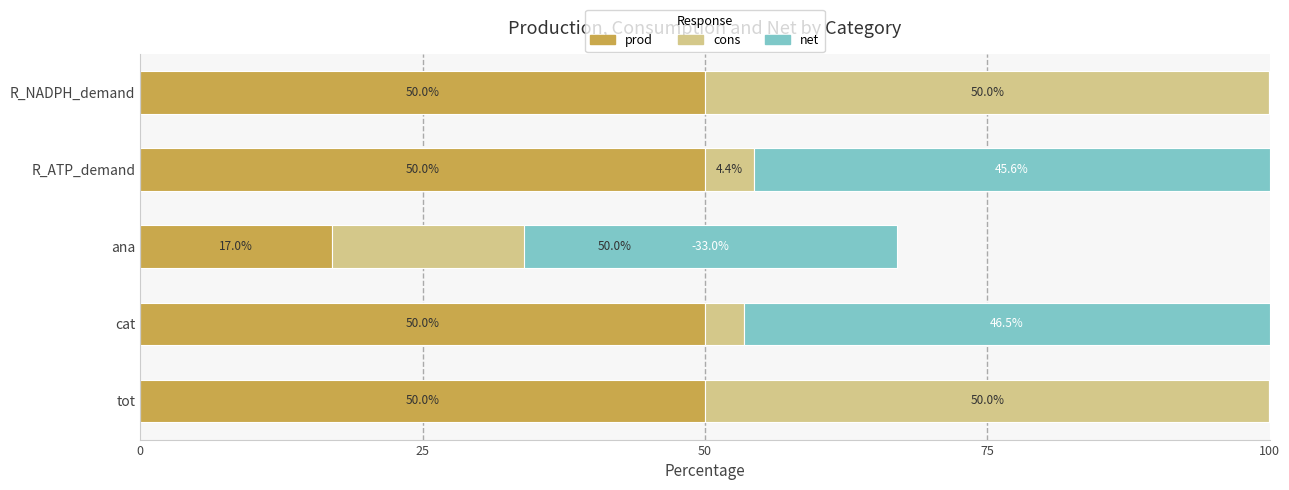

How many distinct data groups are displayed?

3